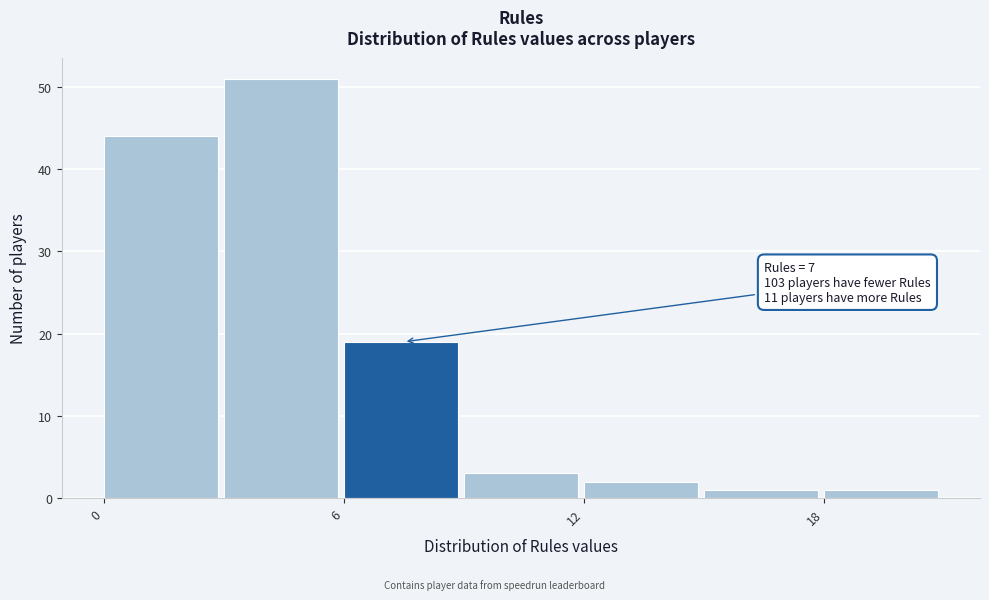

Around what value on the x-axis is the tallest bar? Give the approximate position of its centre, as read against the axis.

4